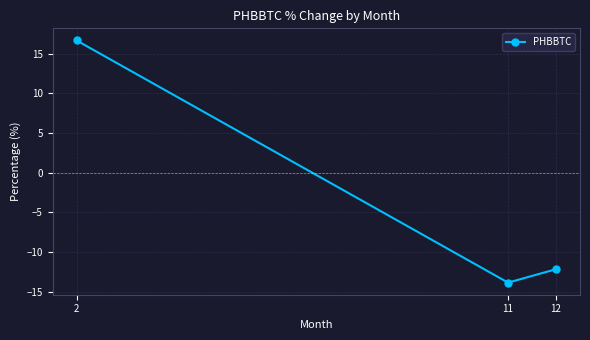

The value at 11 is -13.9. True or false?

True